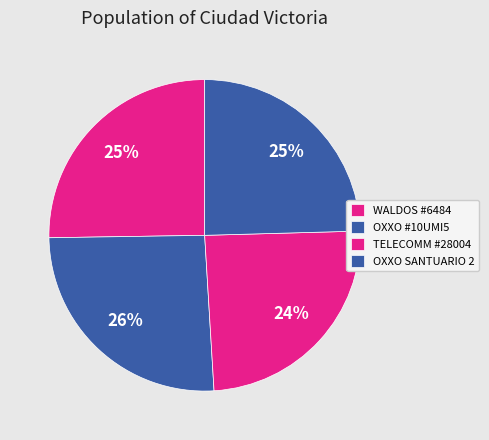

The TELECOMM #28004 slice represents 31% of the pie. True or false?

False